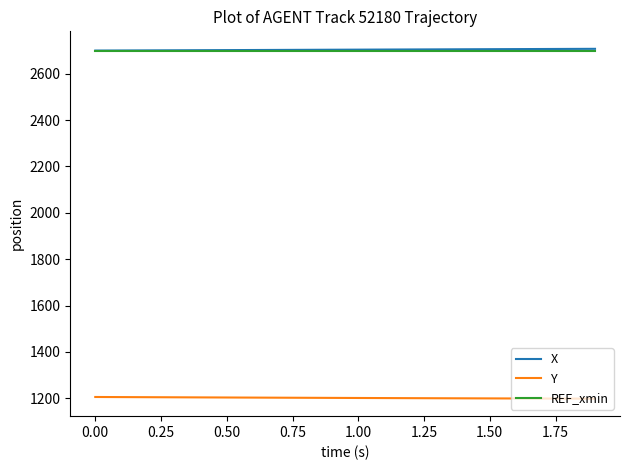

True or false: REF_xmin and Y intersect in this chart.

False